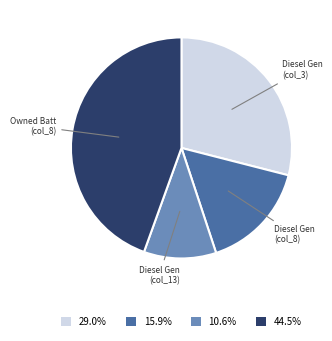

Do 44.5% and 15.9% together represent more than half of the pie?

Yes